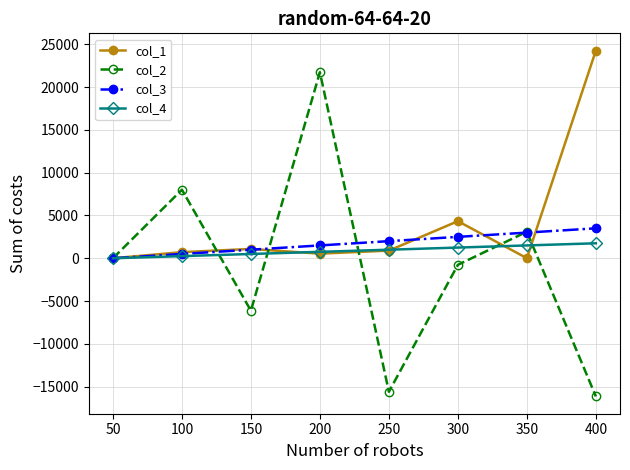

List the series in order of their peak value, highest first.

col_1, col_2, col_3, col_4